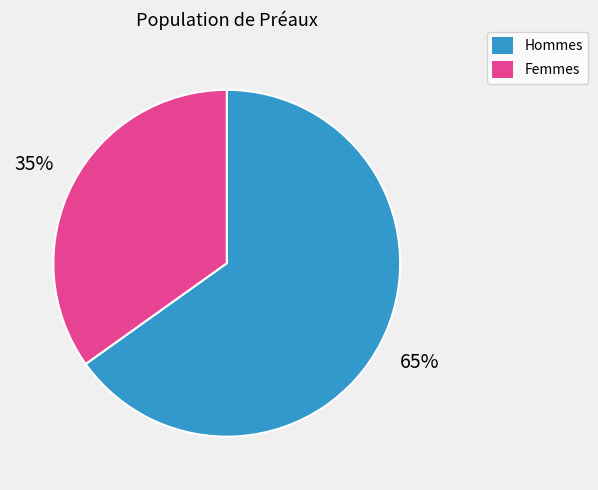

To the nearest percent, what portion does Femmes represent?

35%